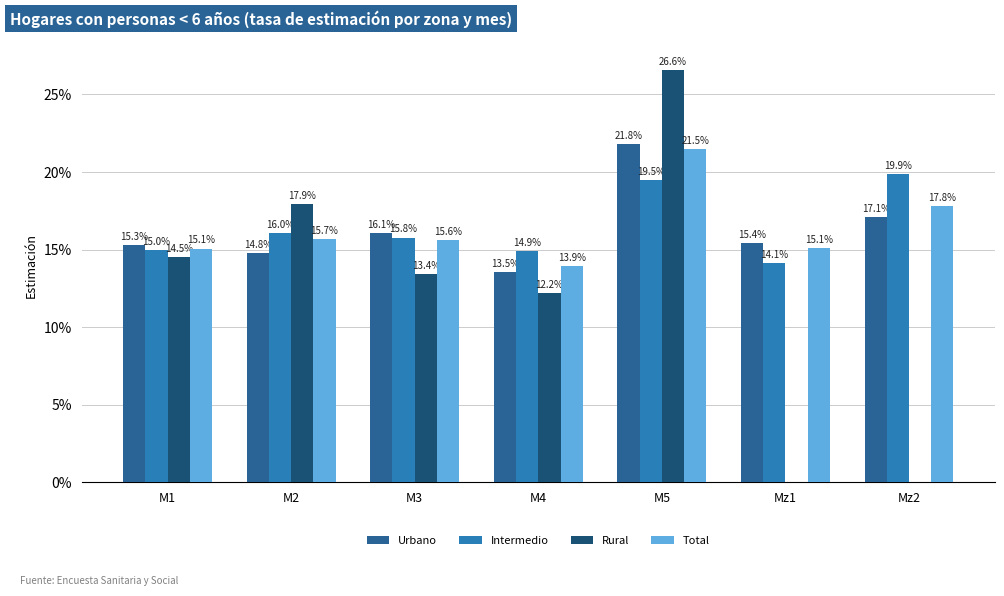

True or false: Total has a value of 0.1 at M4.

True